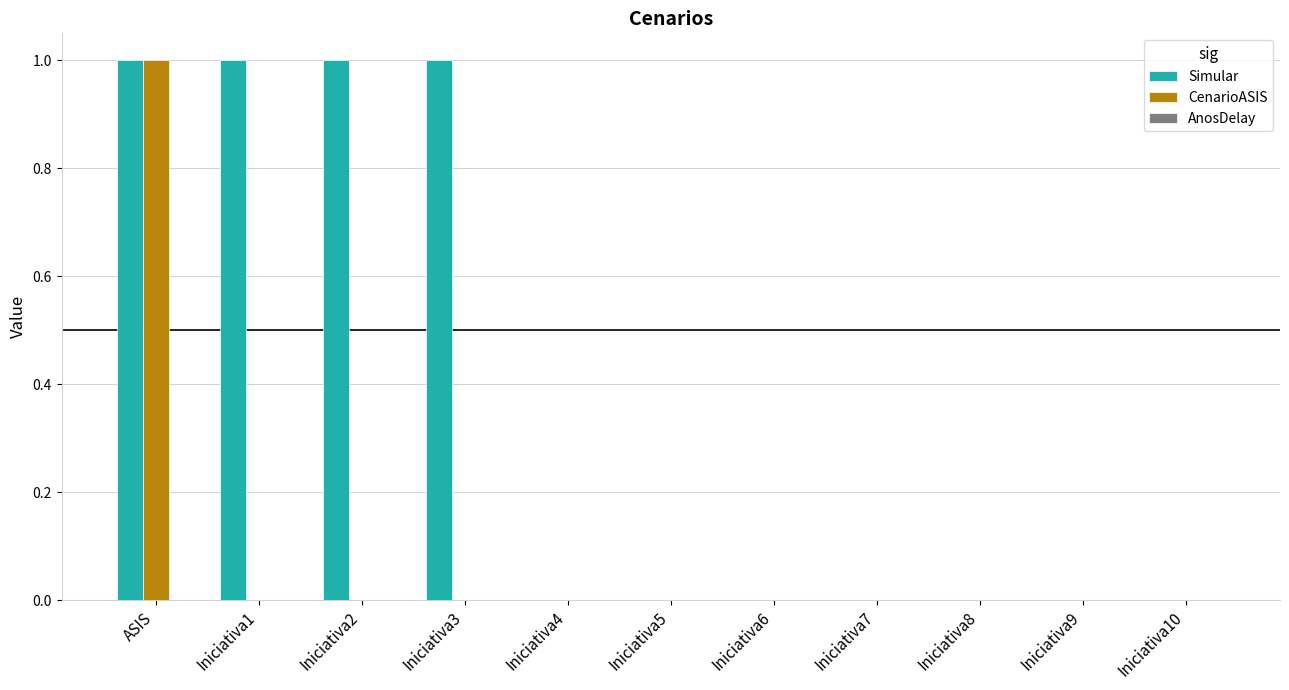

Which series changed the most between Iniciativa1 and Iniciativa10?

Simular